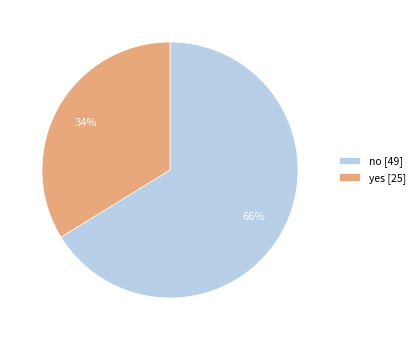

What is the ratio of the value at yes [25] to the value at no [49]?

0.5